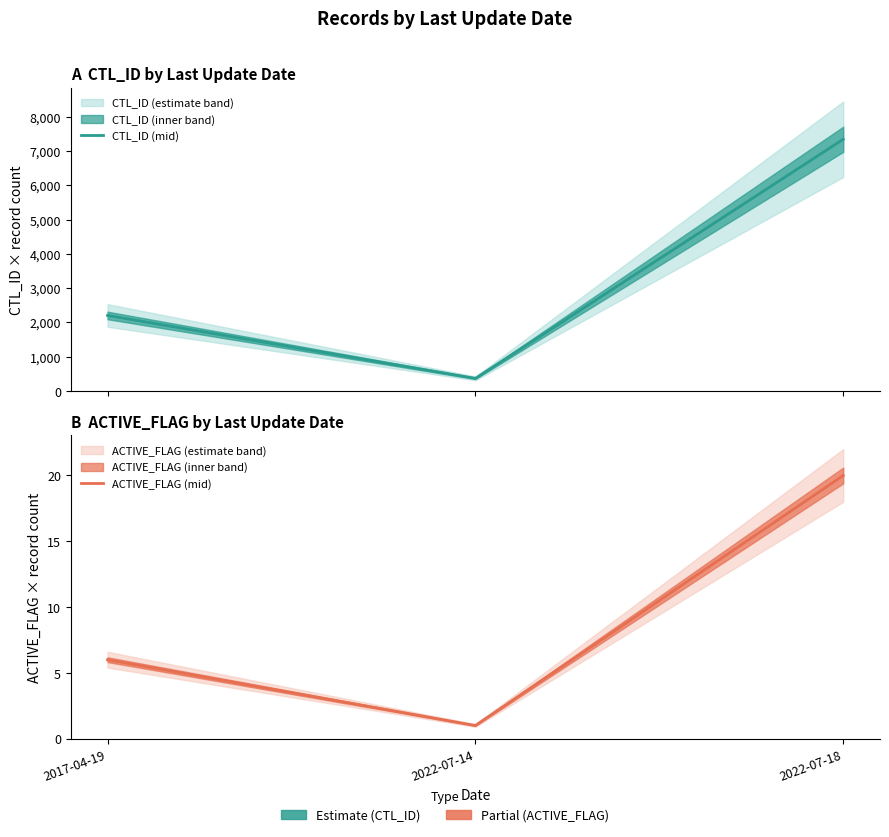

What is the difference between the ACTIVE_FLAG (mid) values at 2017-04-19 and 2022-07-18?

14